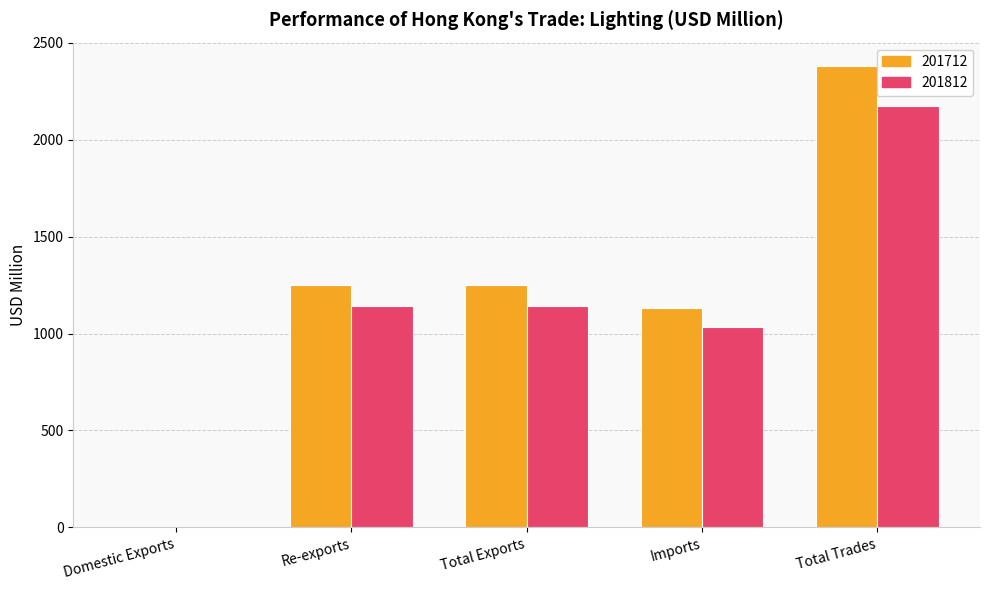

Which category has the highest value in the 201712 series?

Total Trades